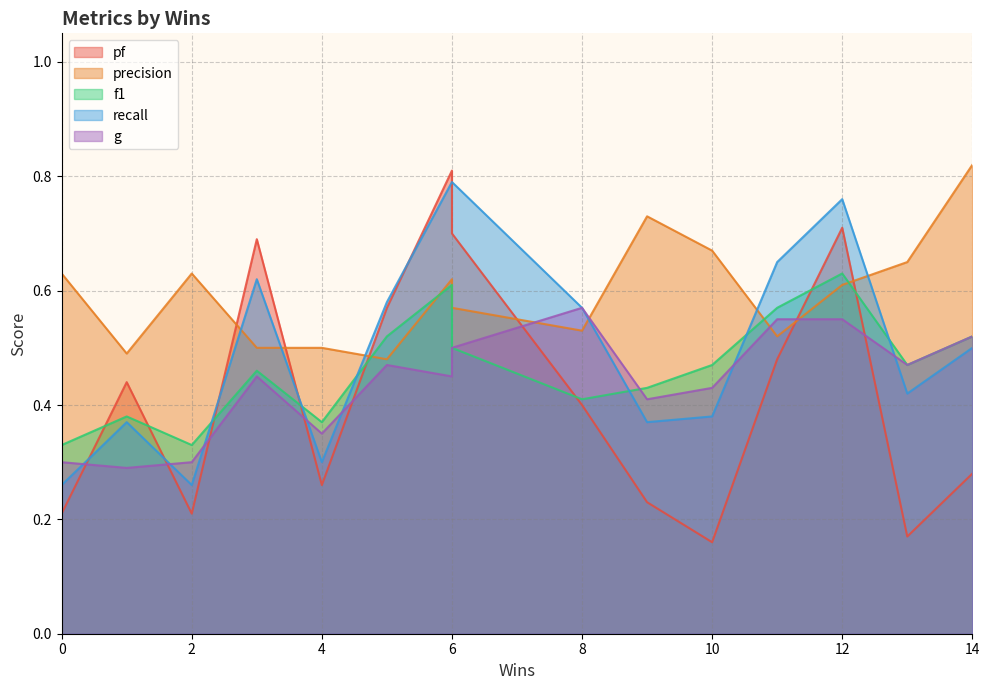

Count the pf values in the range 0 to 1.

15